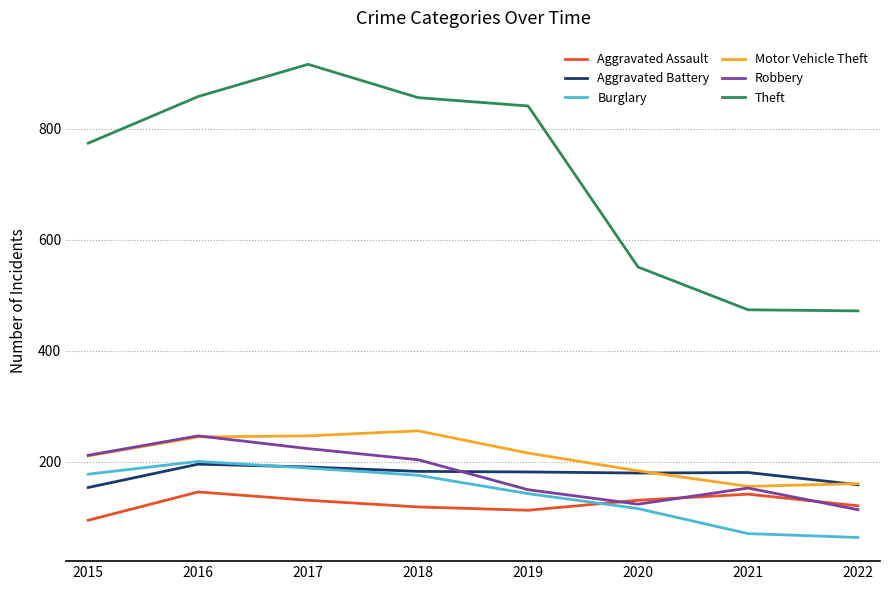

True or false: Aggravated Assault has more than 1 points higher than both neighbors.

True